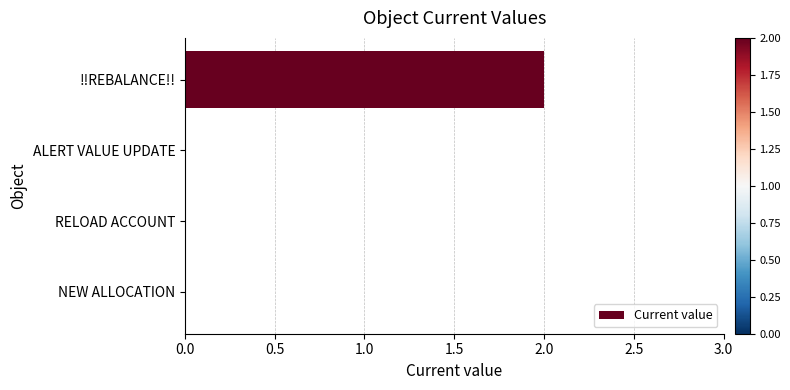

Reading top to bottom, list all the values displayed in this chart.

!!REBALANCE!!=2	ALERT VALUE UPDATE=0	RELOAD ACCOUNT=0	NEW ALLOCATION=0